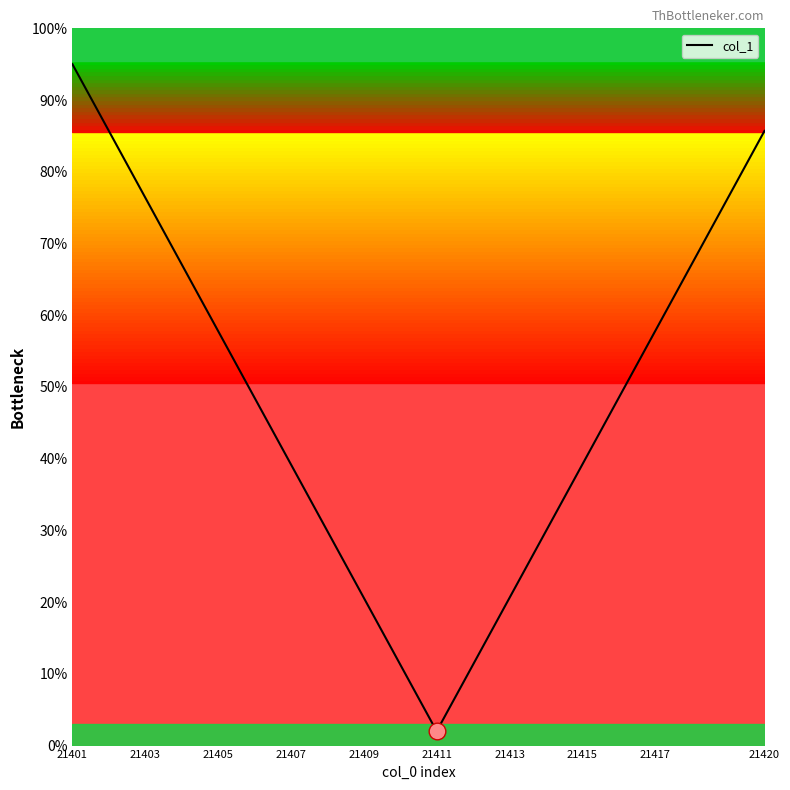

How many interior local valleys (lower than both neighbors) does the data have?

1